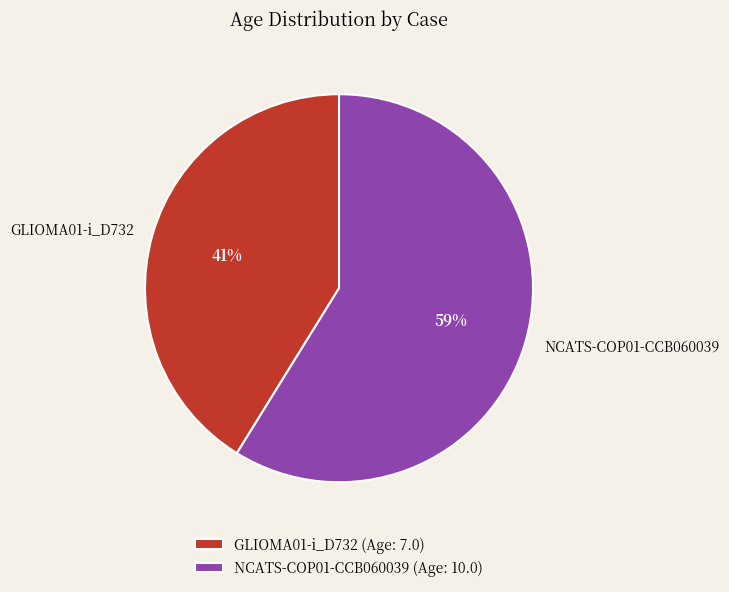

Rank the categories by value from highest to lowest.

NCATS-COP01-CCB060039, GLIOMA01-i_D732